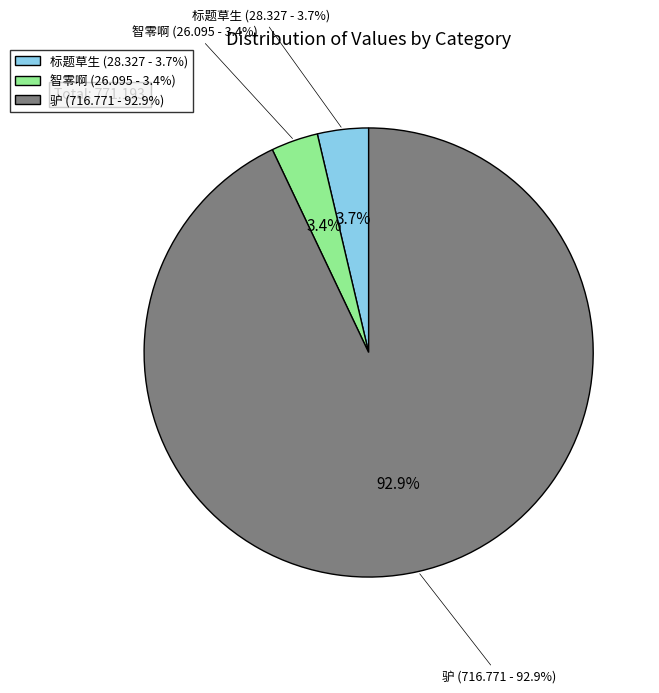

Is it true that 驴 is 99% of the pie?

False